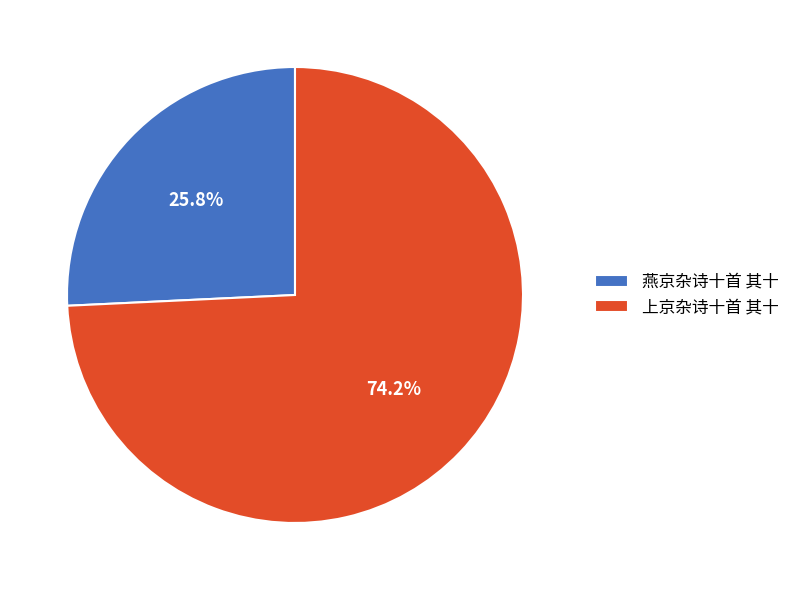

Which category has the biggest portion of the pie?

上京杂诗十首 其十